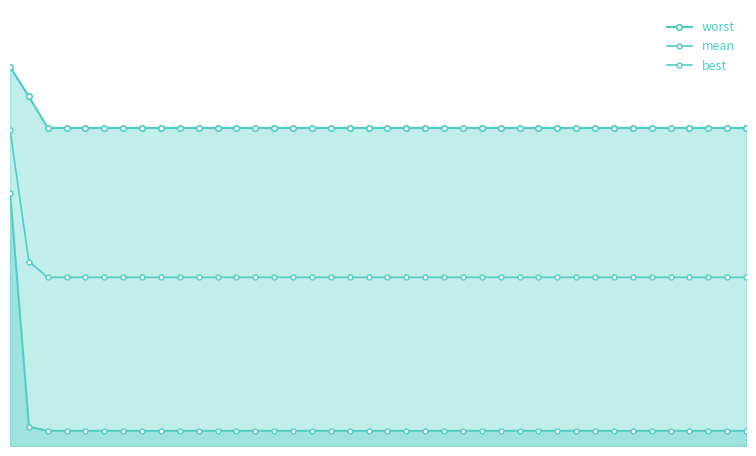

How many lines are shown in the chart?

3